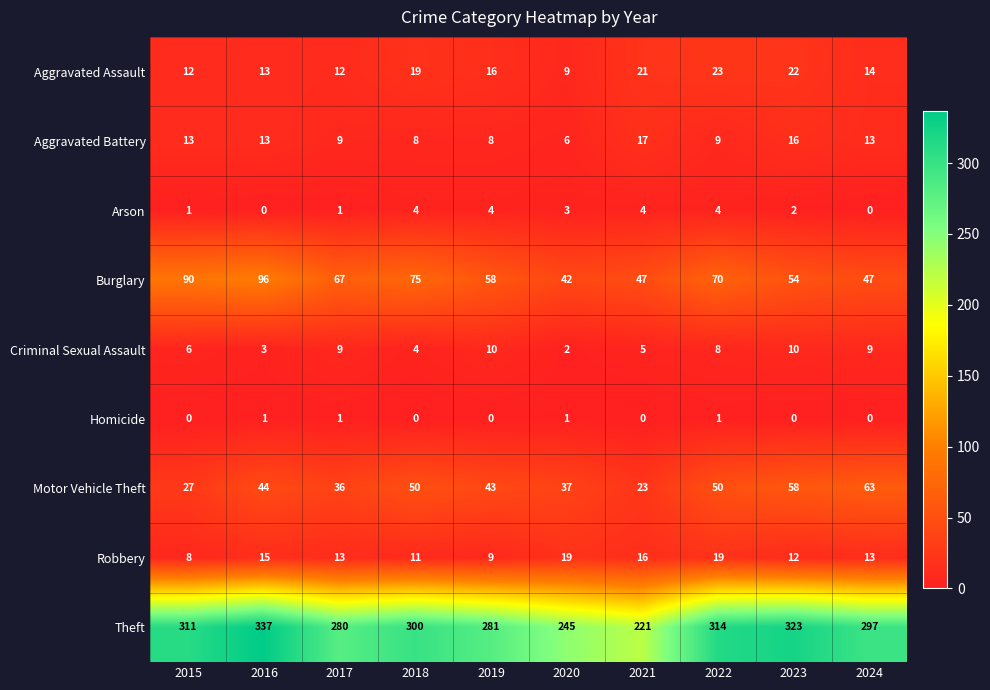

Which series has the widest spread of values?

Theft